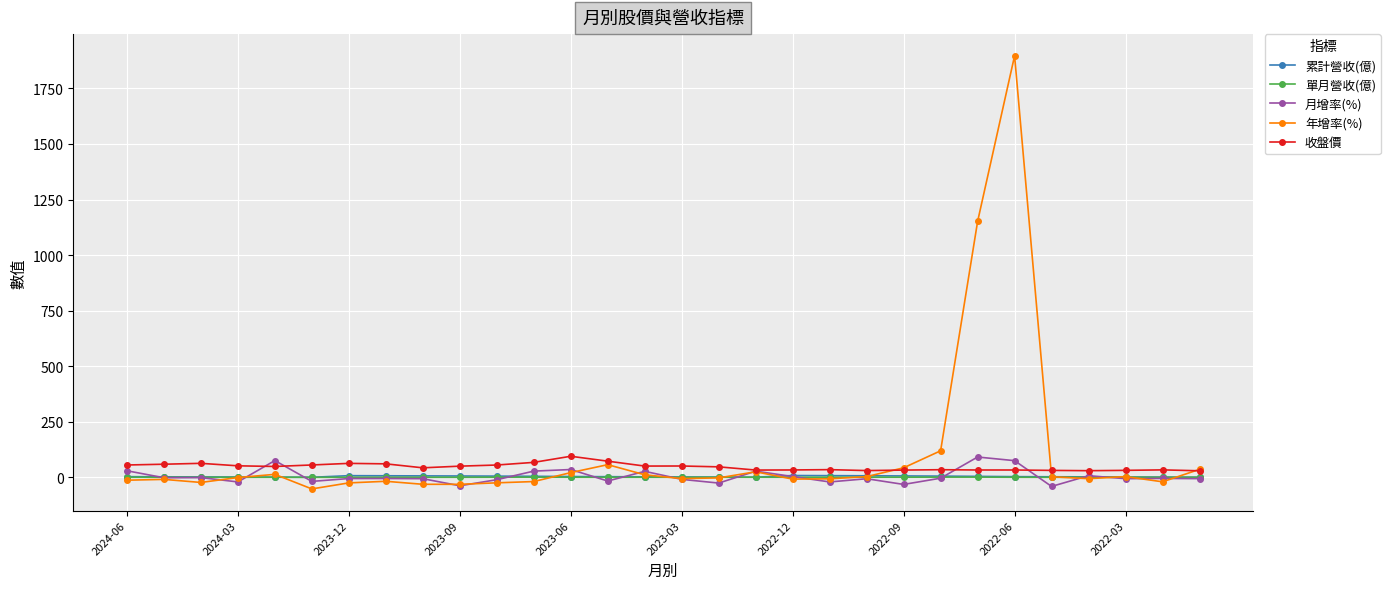

What is the smallest value displayed?

-51.9